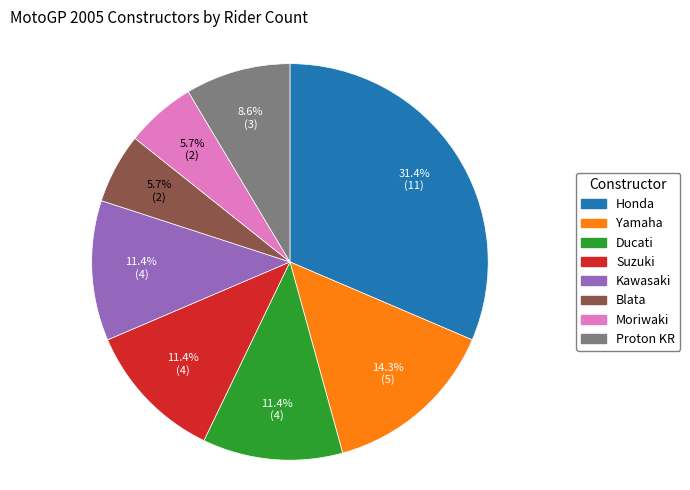

To the nearest percent, what portion does Moriwaki represent?

6%